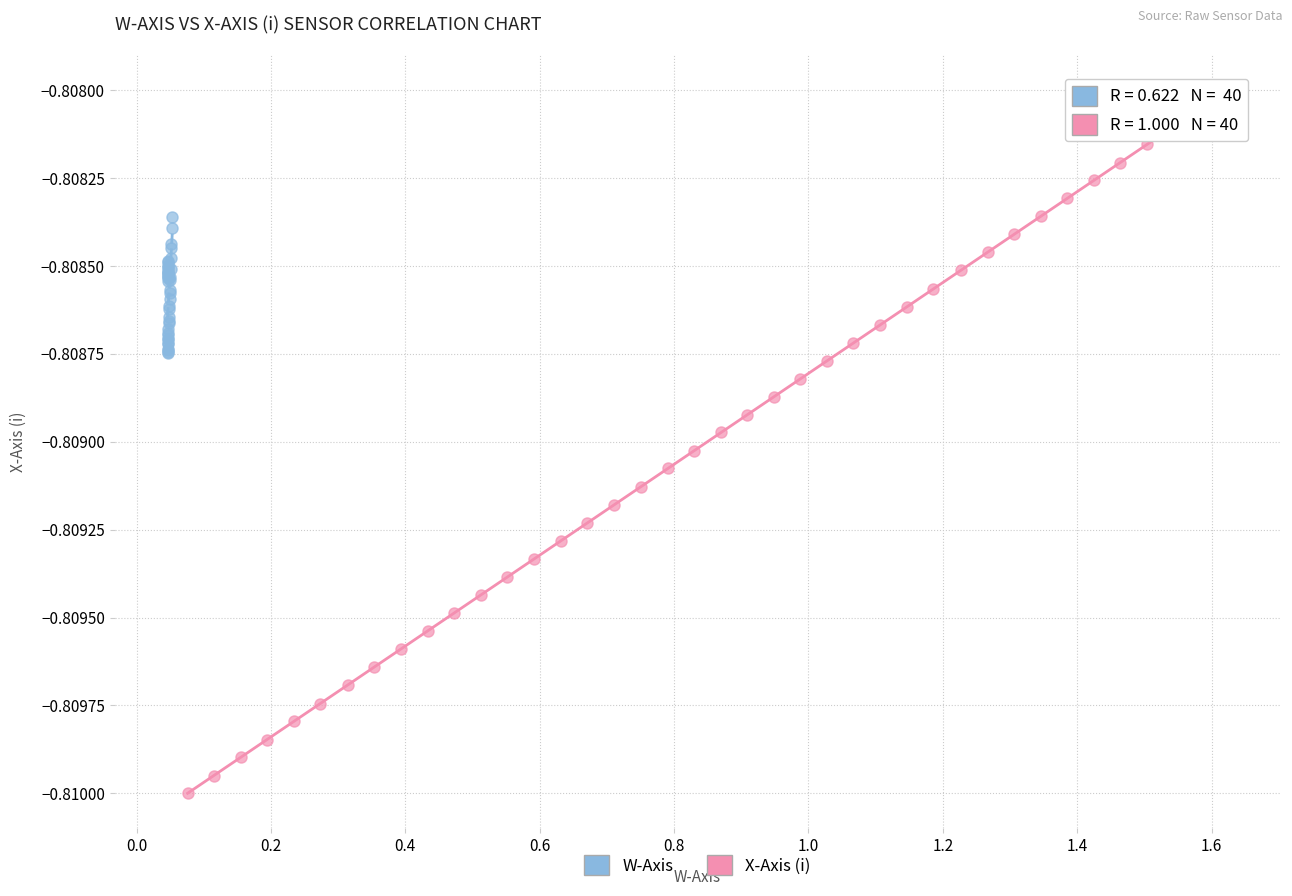

Which series contains the highest Y value?

X-Axis (i)